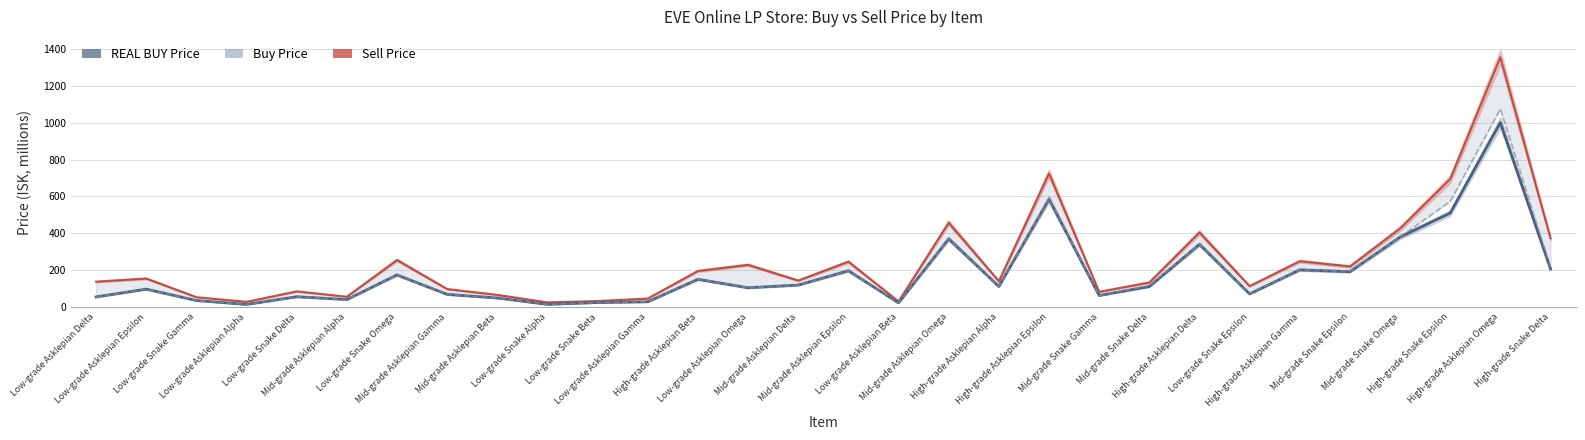

What is the label of the 16th point from the right?

Mid-grade Asklepian Delta